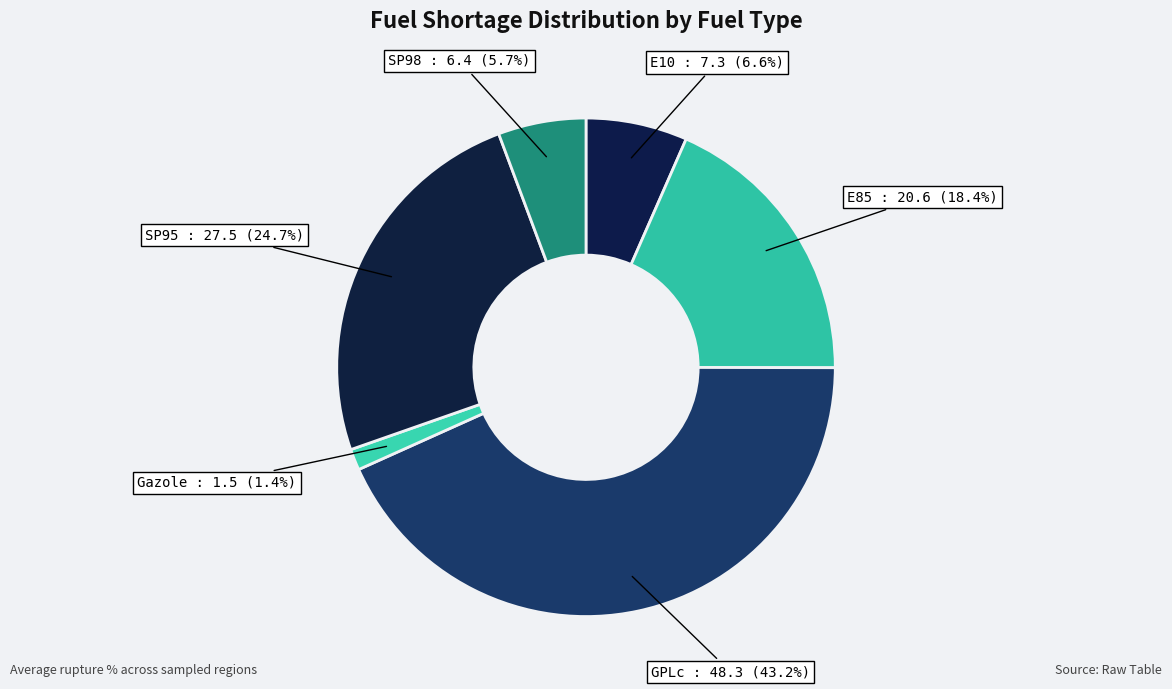

How many segments does this pie chart have?

6